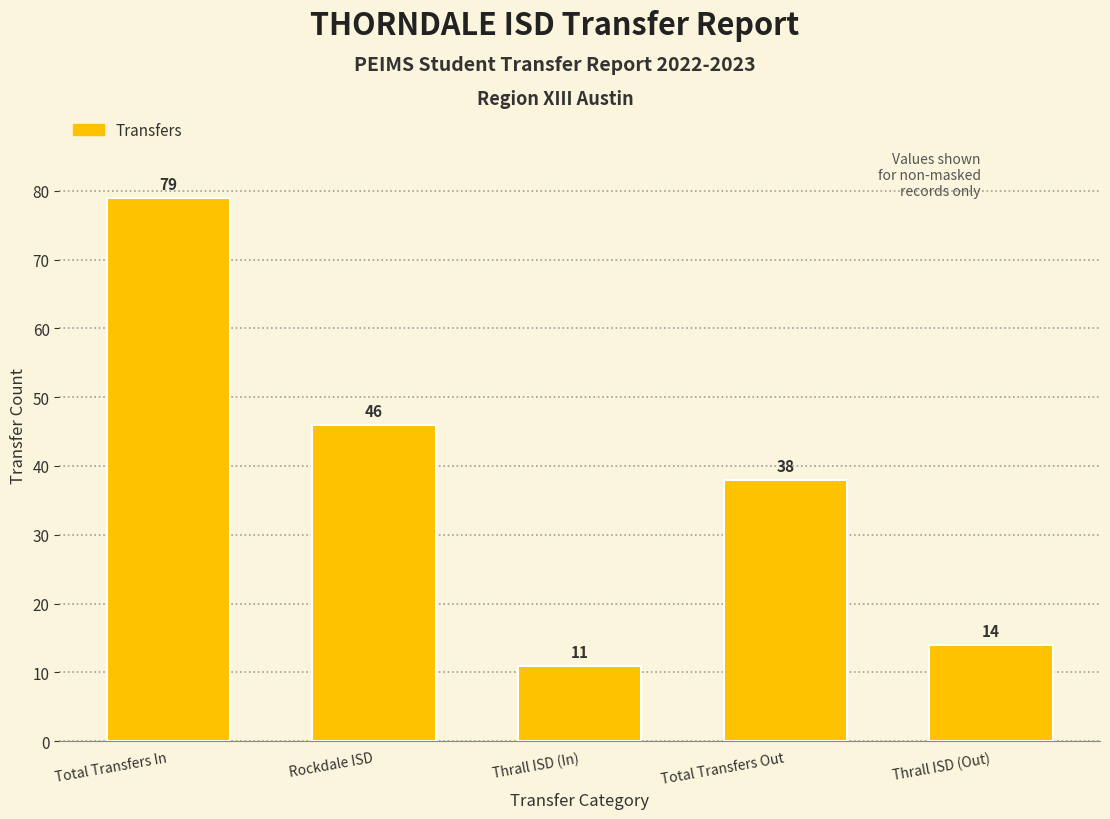

Reading left to right, transcribe all the data shown in this chart.

Total Transfers In=79	Rockdale ISD=46	Thrall ISD (In)=11	Total Transfers Out=38	Thrall ISD (Out)=14